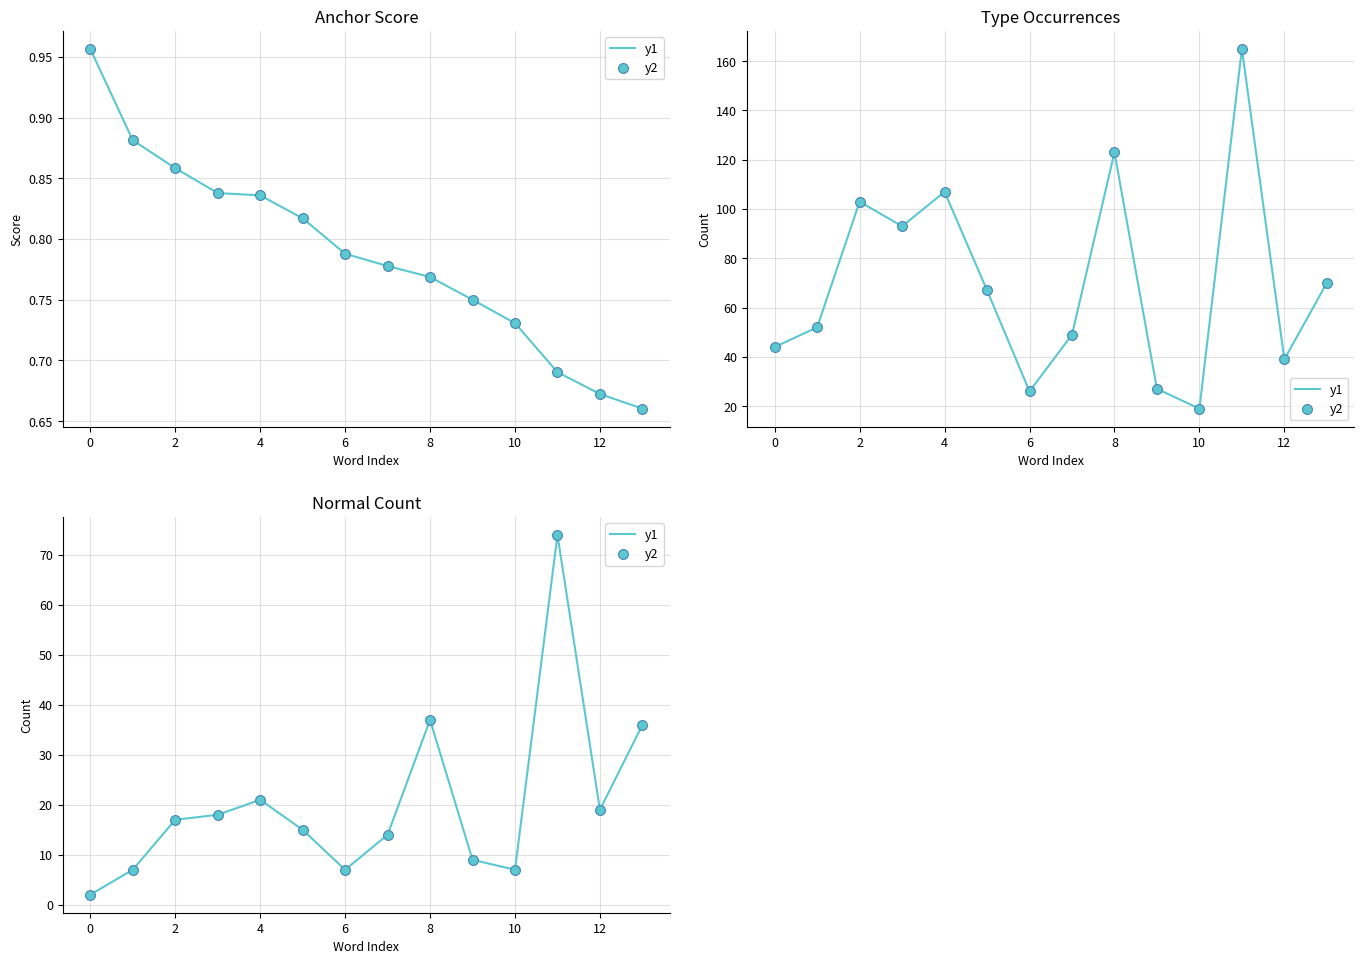

At how many categories does at least one series exceed 20?

4